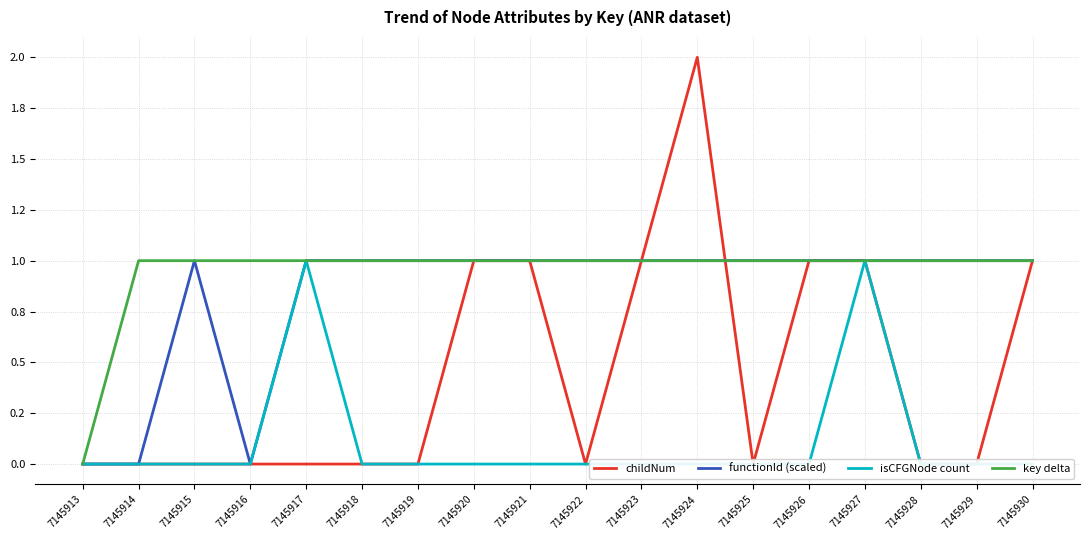

Does the chart display data point markers on the line(s)?

No